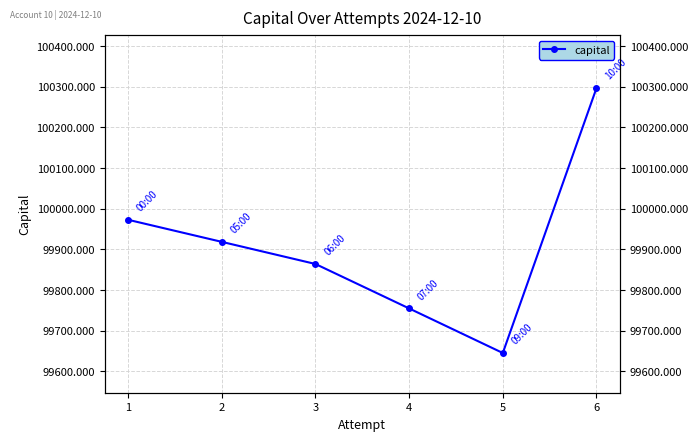

What is the minimum value shown in the chart?

99645.4